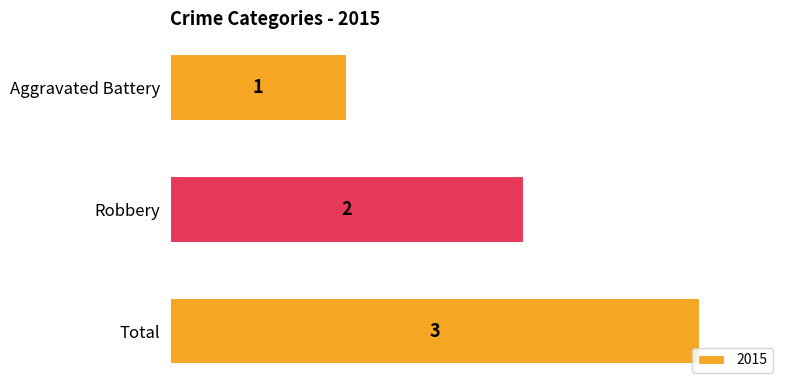

What is the ratio of the value at Robbery to the value at Total?

0.7